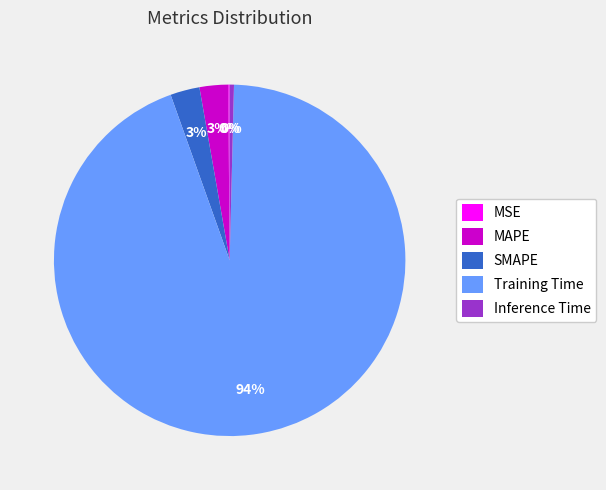

To the nearest percent, what is the combined percentage of SMAPE and Inference Time?

3%